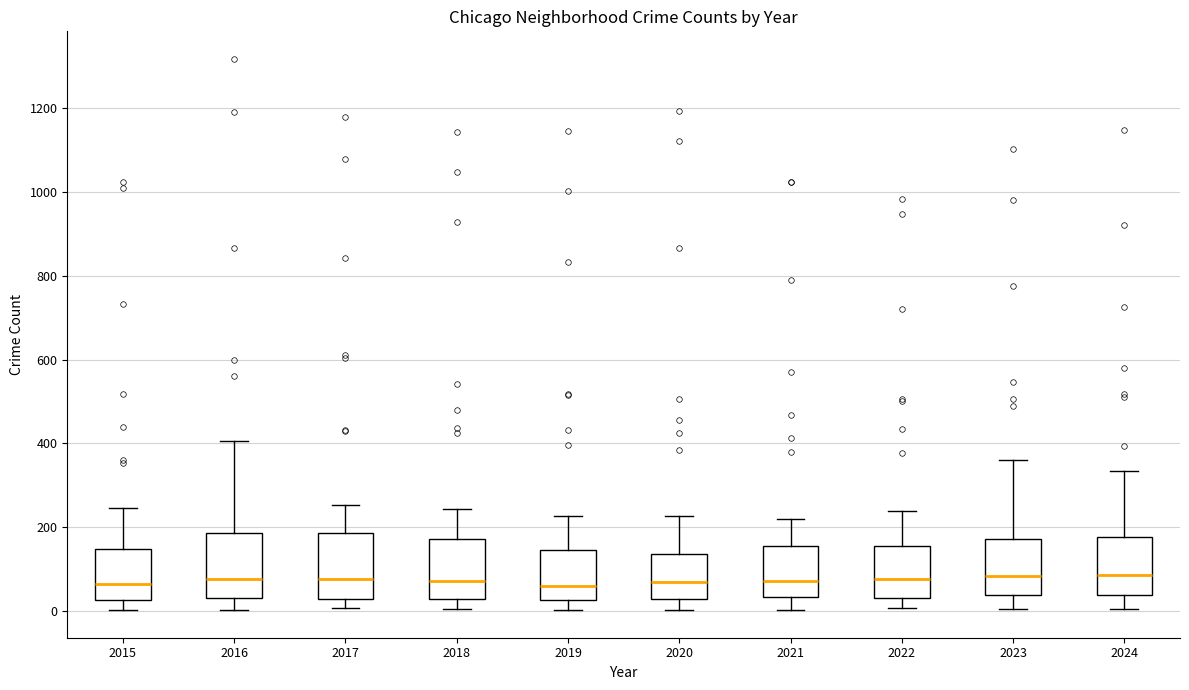

Reading left to right, read every box against the y-axis: the position of its median line, the range the box covers, and the ends of its whiskers. The values are not printed on the chart, so give them approximately, as read against the axis.

2015: median 60, box 20 to 140, whiskers 0 to 240
2016: median 80, box 40 to 180, whiskers 0 to 400
2017: median 80, box 20 to 180, whiskers 0 to 260
2018: median 80, box 20 to 180, whiskers 0 to 240
2019: median 60, box 20 to 140, whiskers 0 to 220
2020: median 60, box 20 to 140, whiskers 0 to 220
2021: median 80, box 40 to 160, whiskers 0 to 220
2022: median 80, box 40 to 160, whiskers 0 to 240
2023: median 80, box 40 to 180, whiskers 0 to 360
2024: median 80, box 40 to 180, whiskers 0 to 340